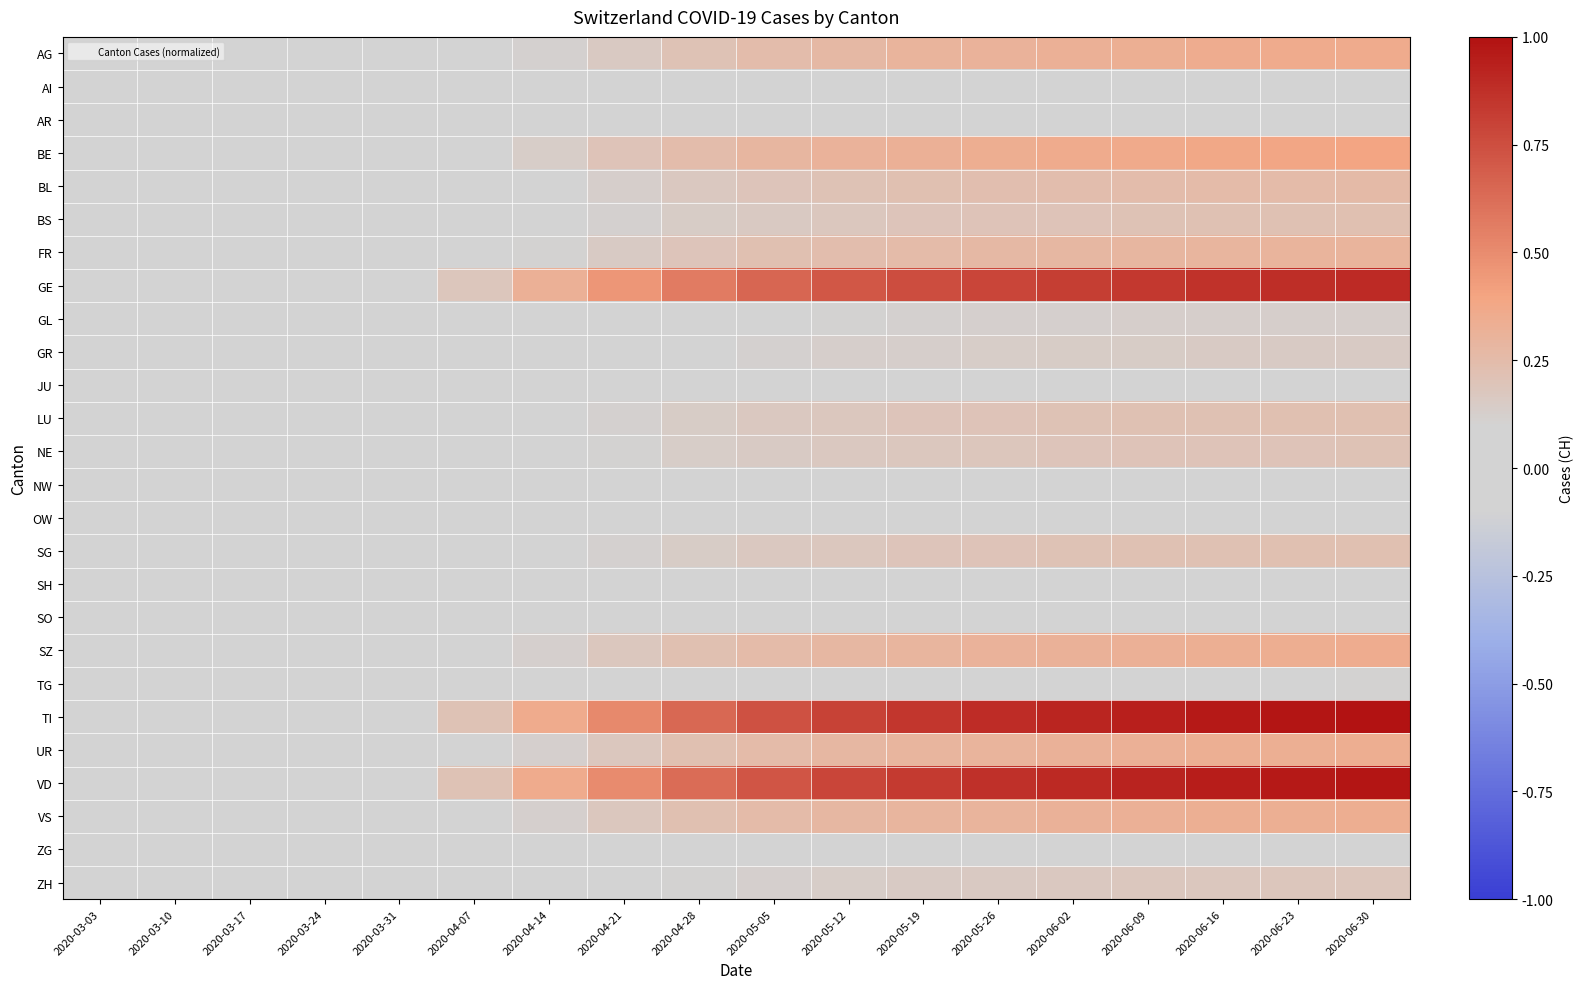

Rank the series at 2020-06-16 from highest to lowest value.

TI, VD, GE, BE, AG, SZ, UR, VS, FR, BL, LU, SG, BS, NE, ZH, GR, GL, TG, ZG, JU, SO, AR, SH, AI, NW, OW